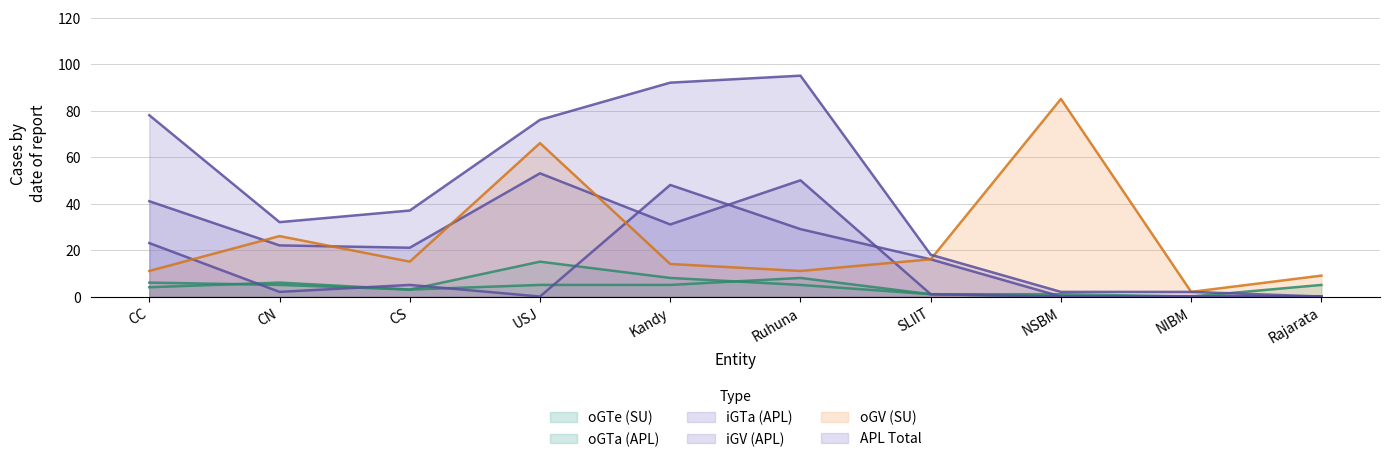

At CN, list the series in order from largest to smallest.

APL Total, oGV (SU), iGV (APL), oGTa (APL), oGTe (SU), iGTa (APL)